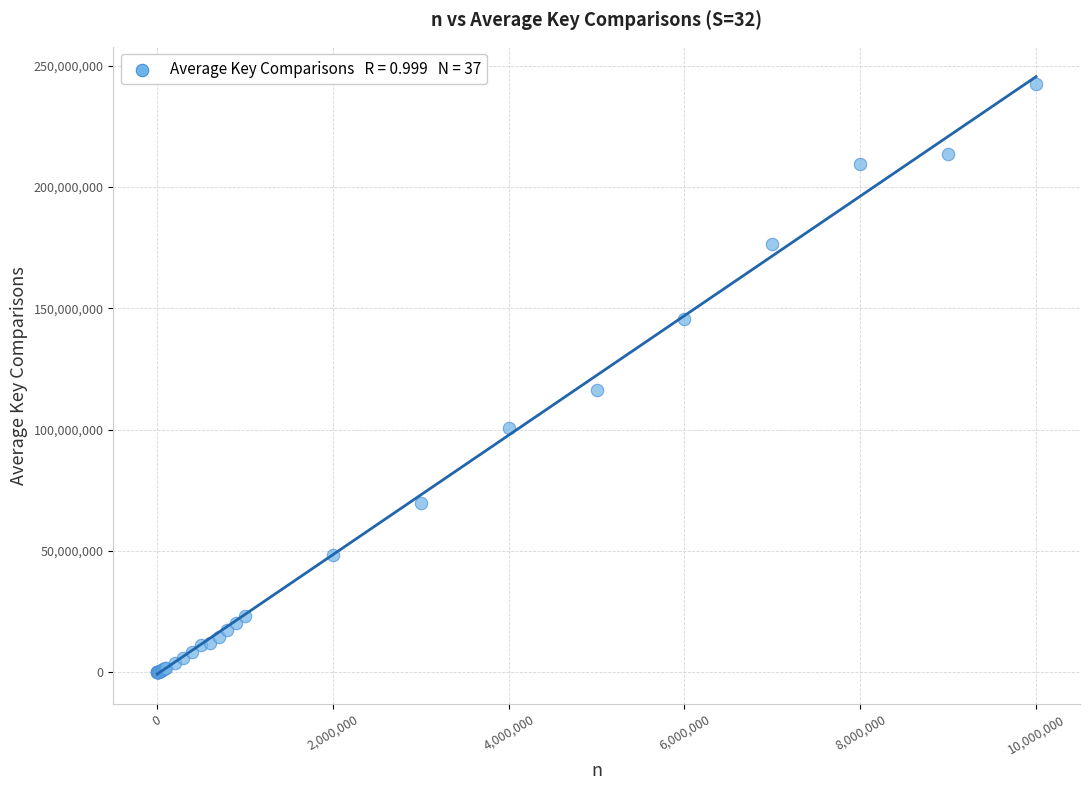

What Y value in the scatter plot is closest to 121161432?

116156061